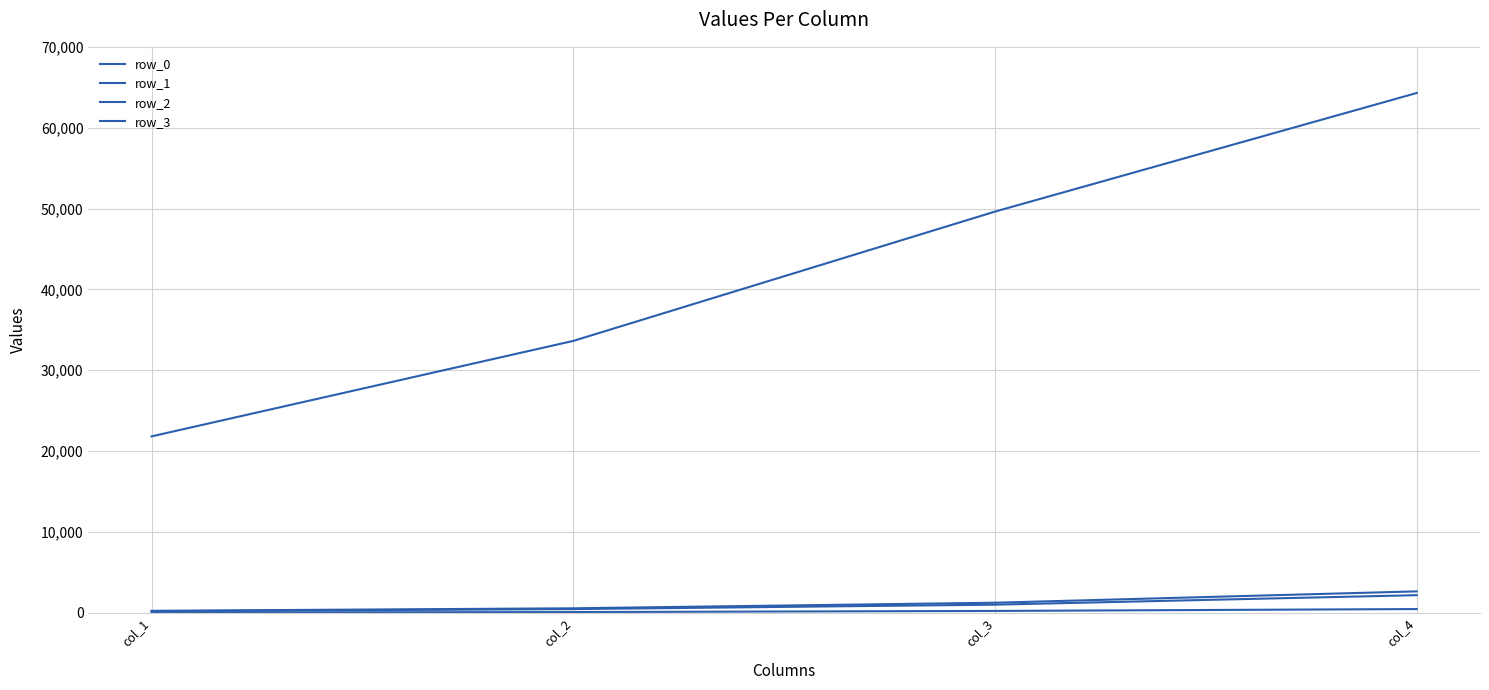

True or false: row_0 has a value of 715 at col_4.

False